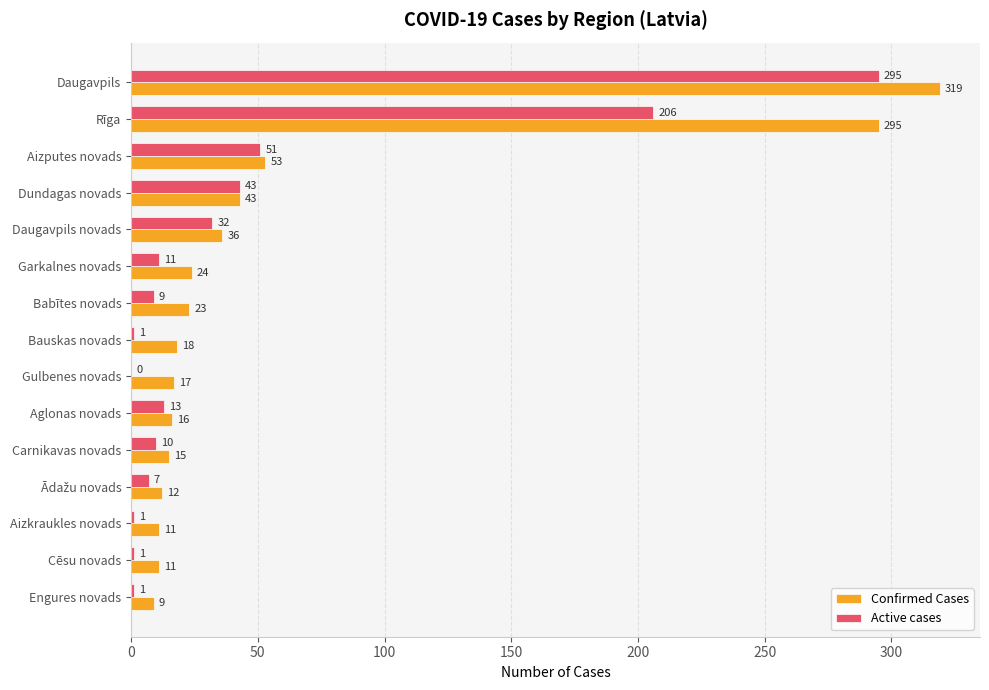

Where is Confirmed Cases nearest to the value 164?

Aizputes novads